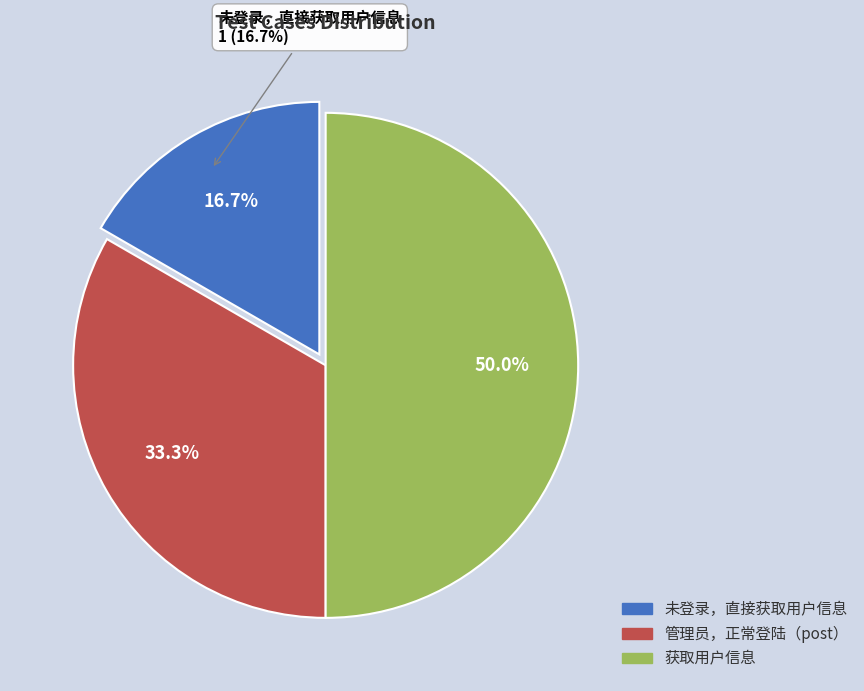

What percentage do 管理员，正常登陆（post） and 获取用户信息 together represent?

83.3%